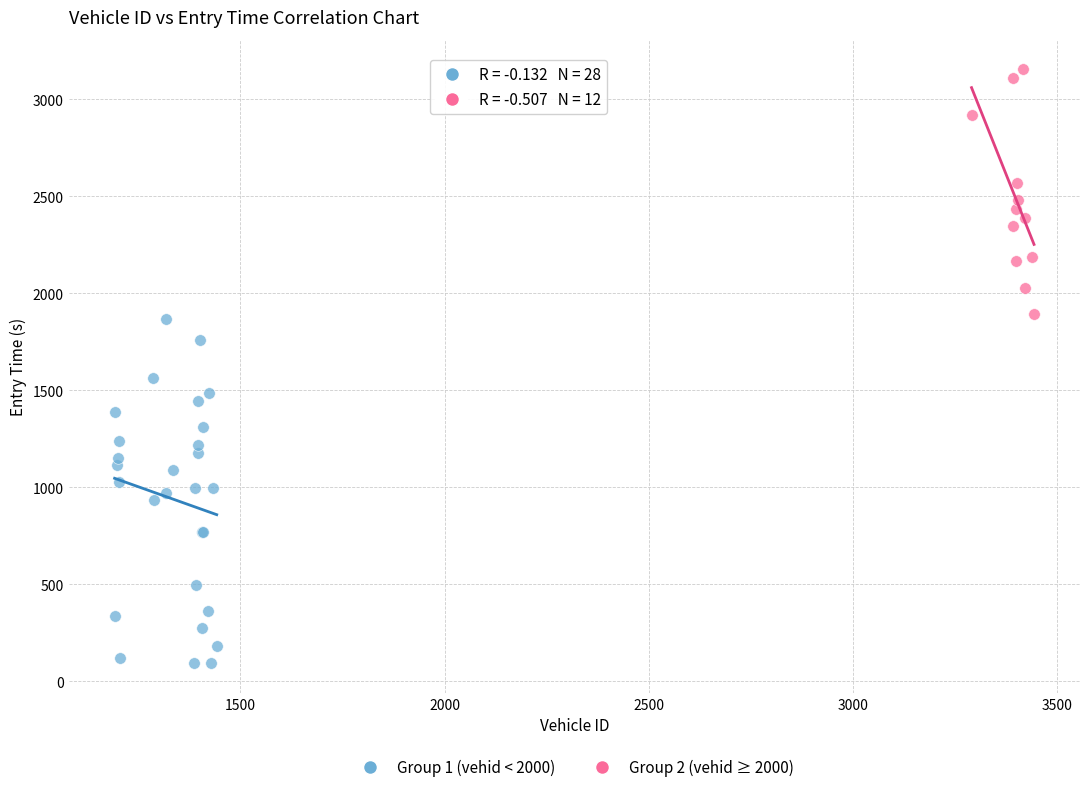

Which series reaches the minimum Y coordinate?

Group 1 (vehid < 2000)